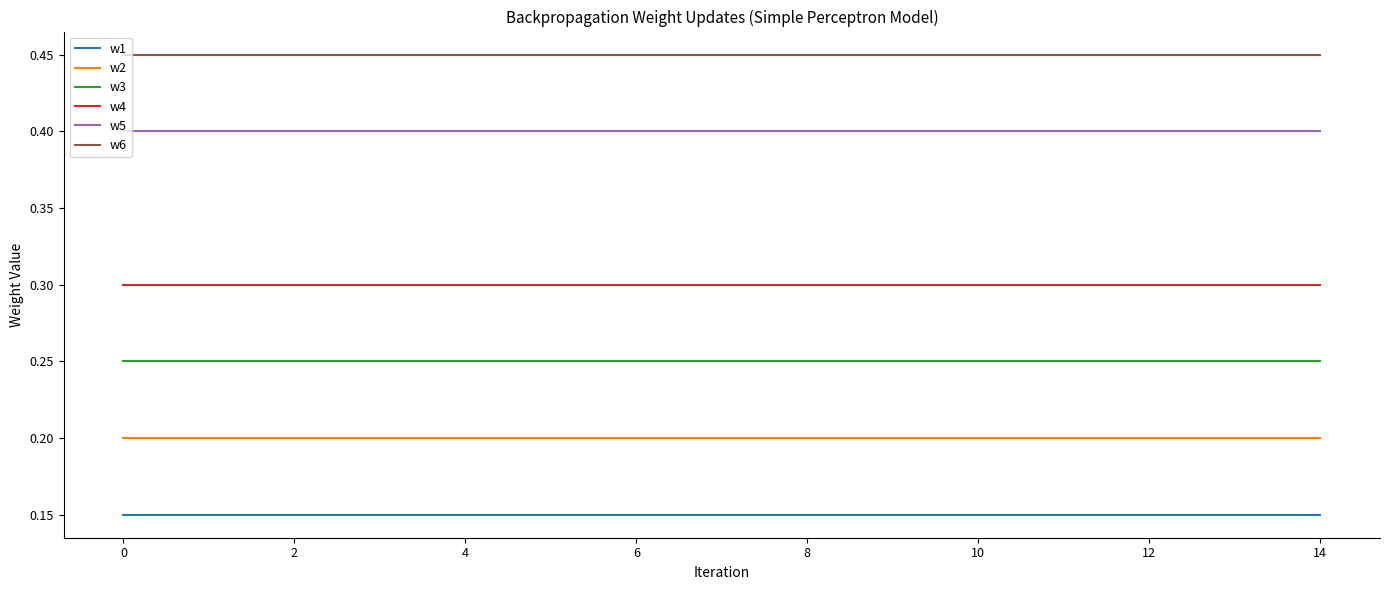

True or false: w3 and w4 intersect in this chart.

False